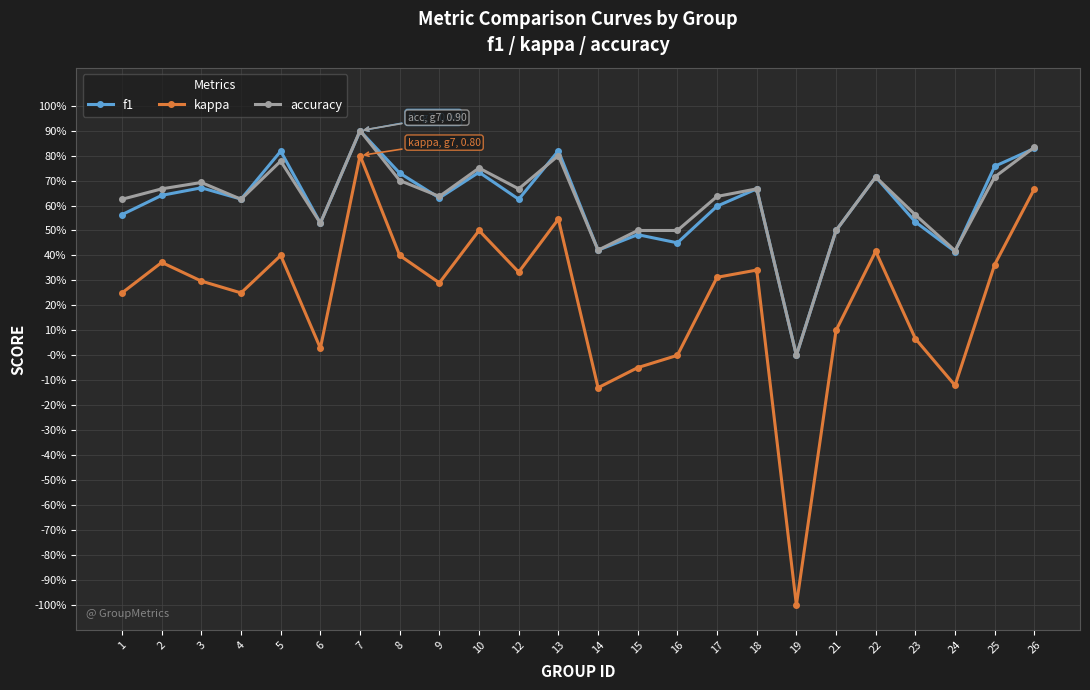

True or false: f1 has more than 2 interior local peaks.

True